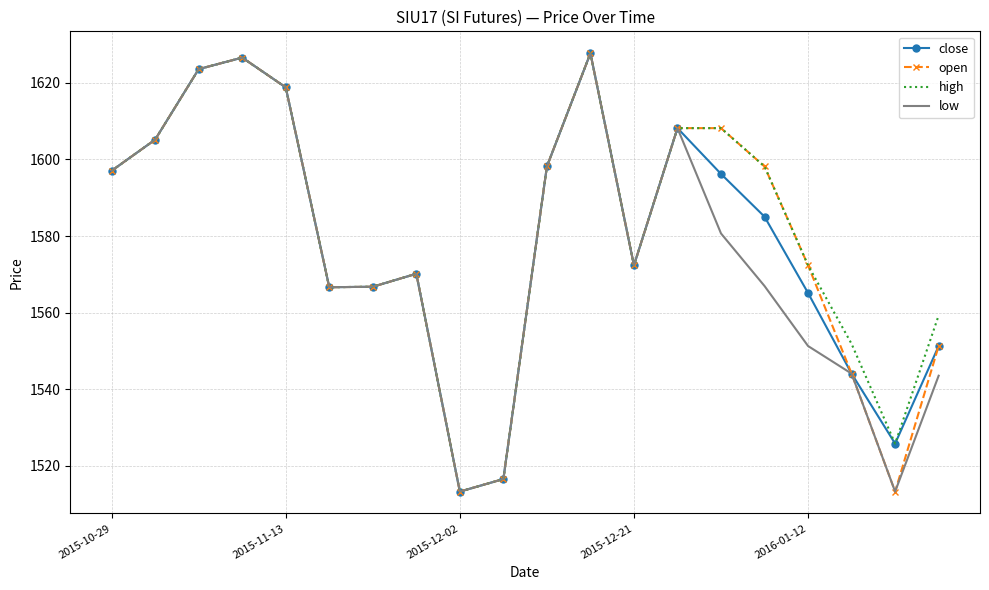

What is the maximum value for close?

1627.7